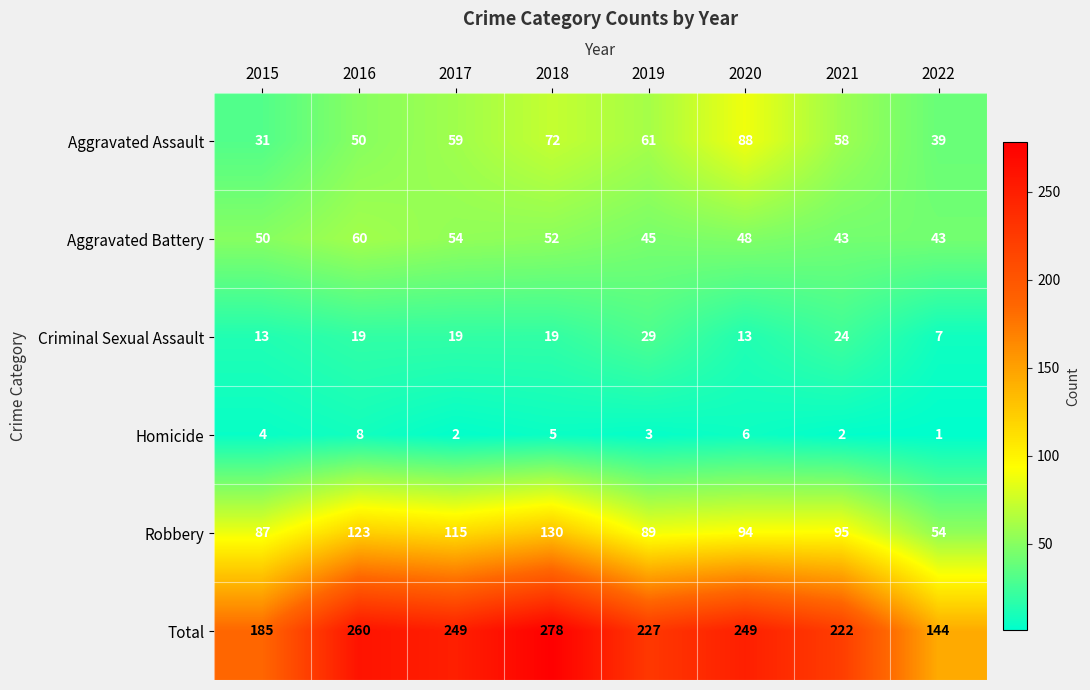

Where is Robbery nearest to the value 92?

2020